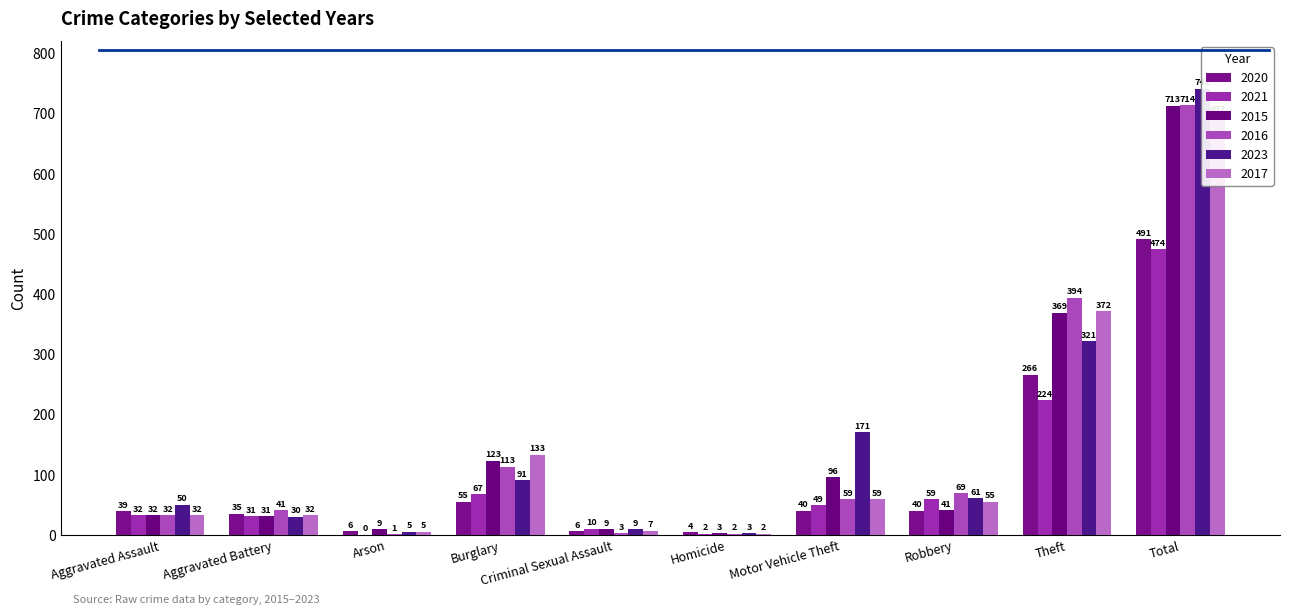

Which series has the widest spread of values?

2023